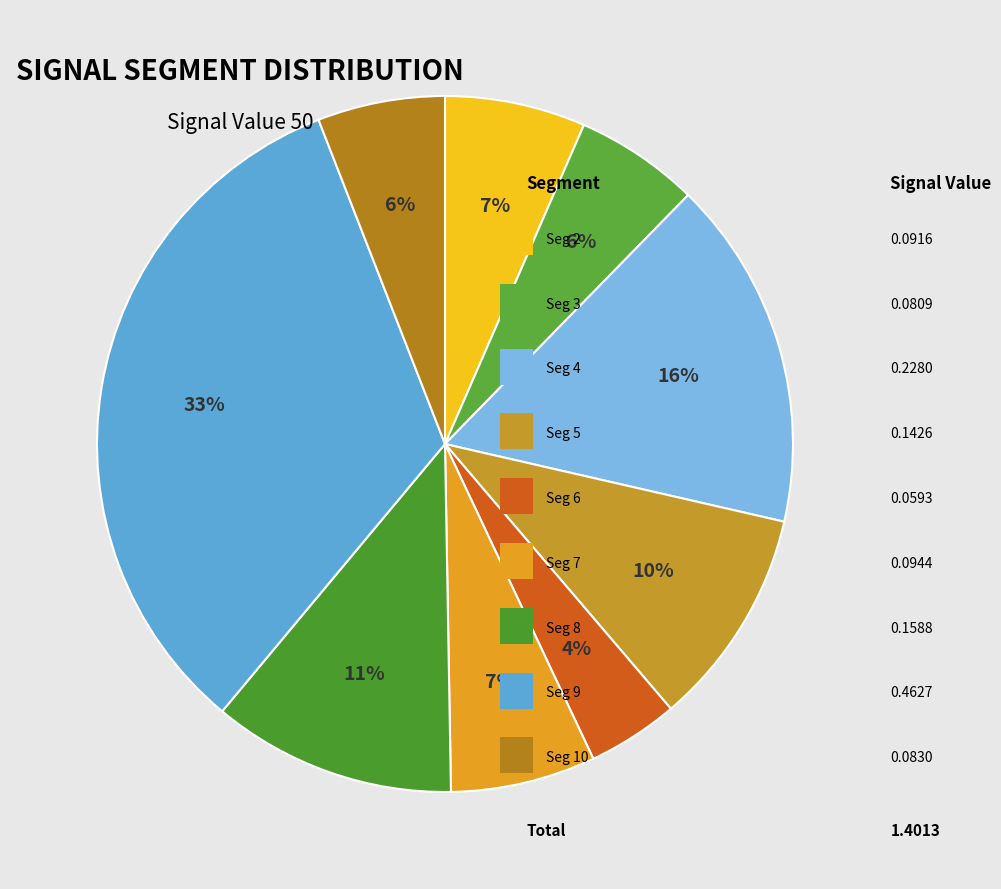

Does any single category account for the majority?

No